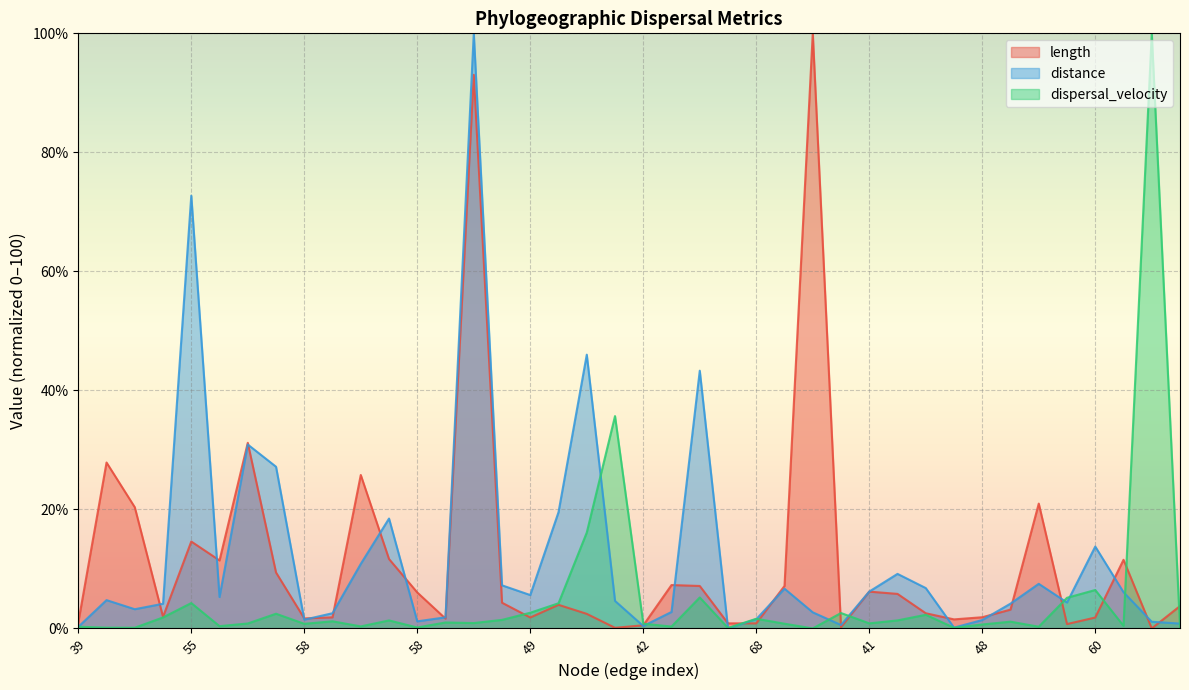

At which category is the sum across all series the highest?

40